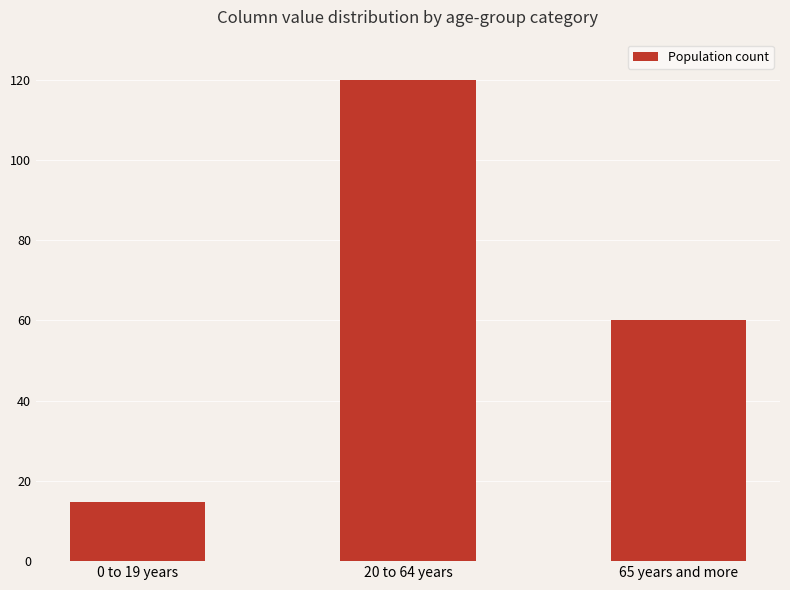

Reading left to right, what are all the values shown in this chart?

0 to 19 years=14.8	20 to 64 years=120.0	65 years and more=60.0